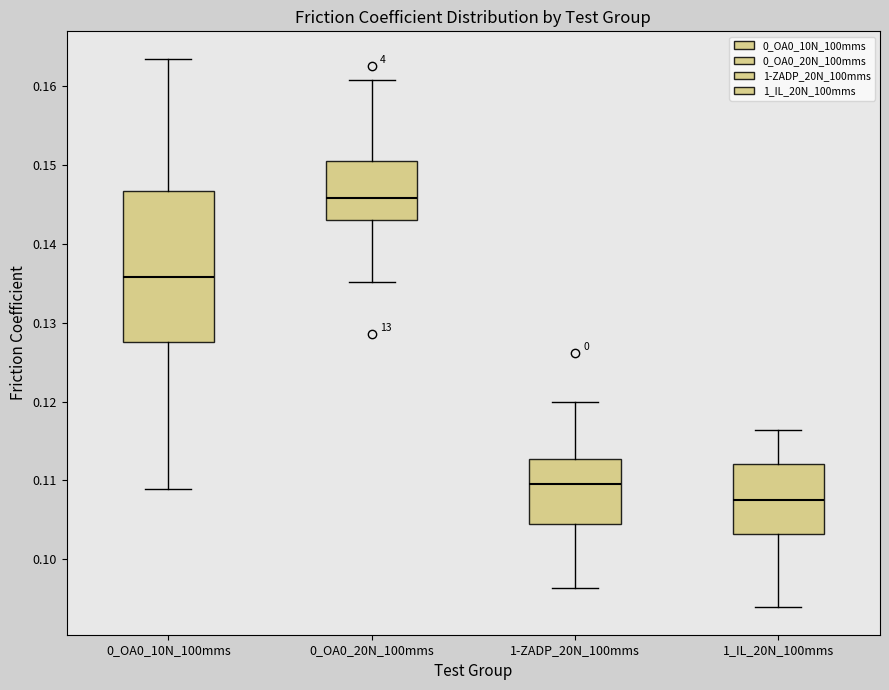

Which box's median line is the lowest?

1_IL_20N_100mms